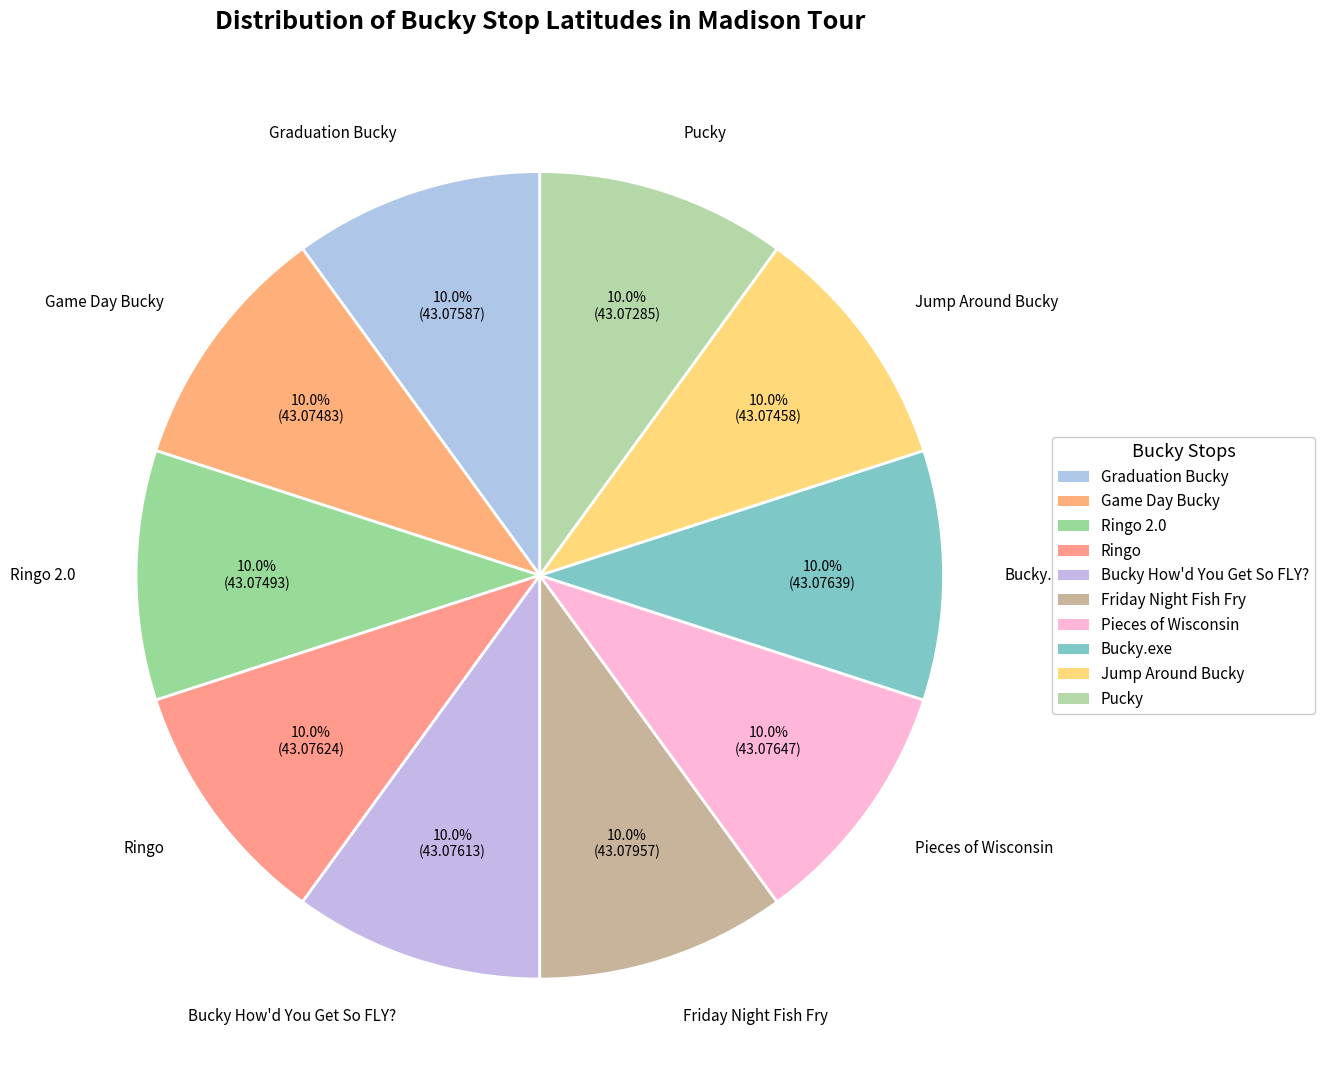

Is it true that Pucky is 17% of the pie?

False